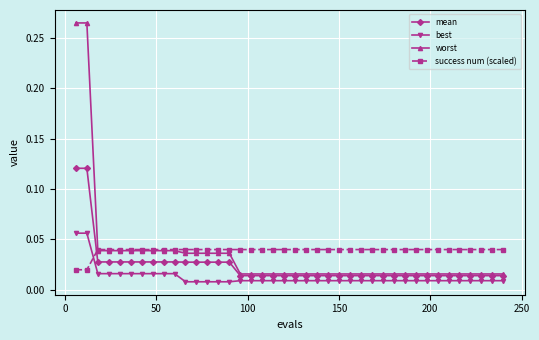

At how many categories does at least one series exceed 0?

40